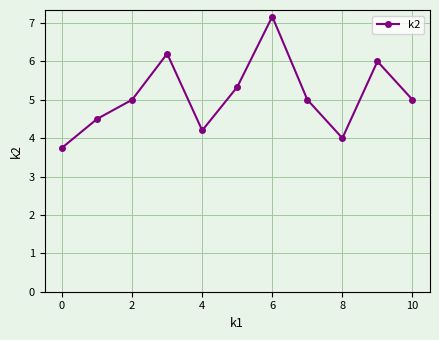

What is the value of the 6th point from the left?

5.3